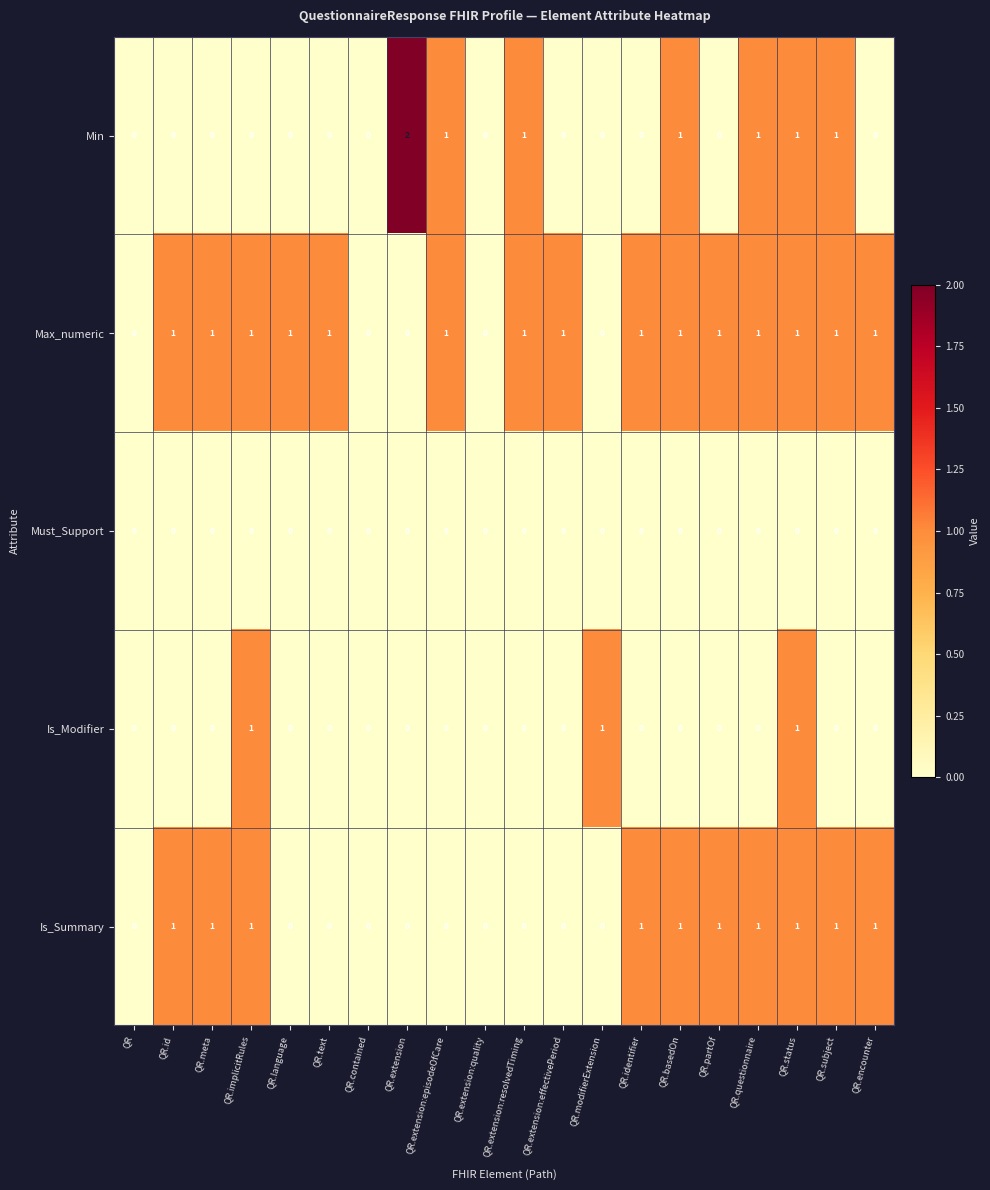

True or false: Max_numeric has a value of 0 at QR.extension:episodeOfCare.

False